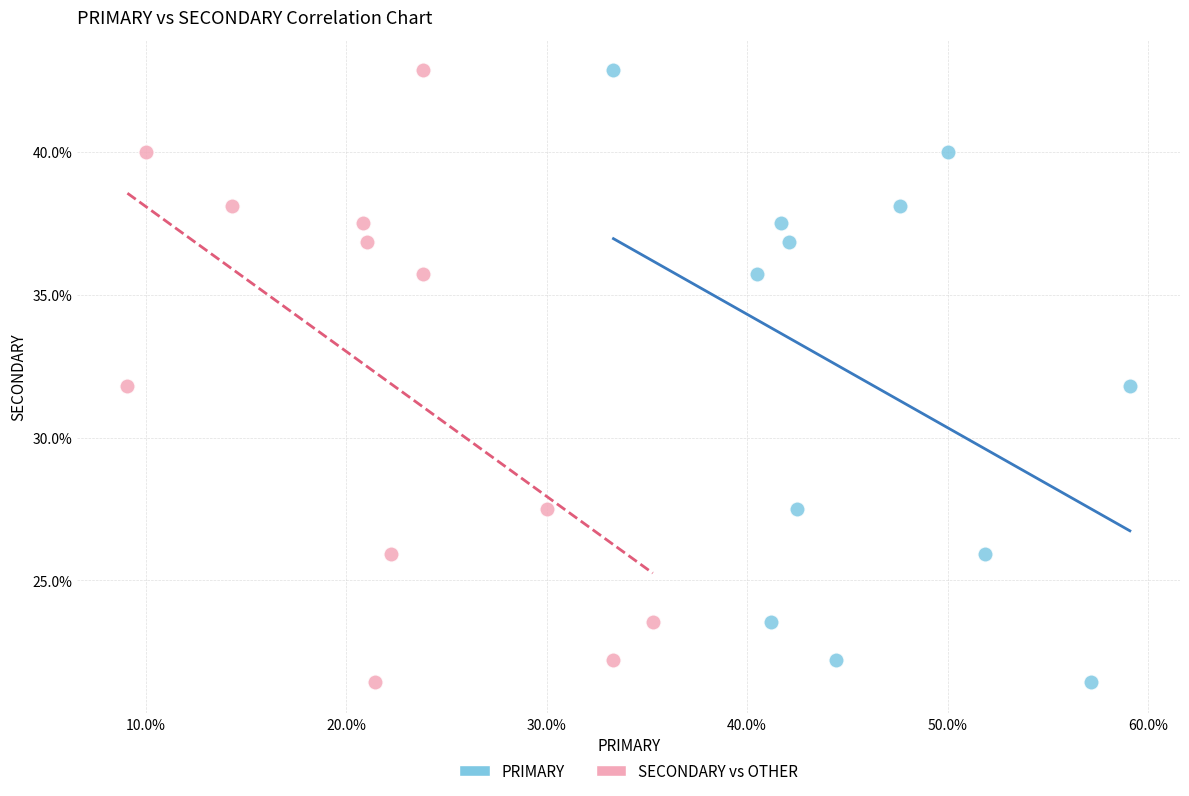

What are all the series names shown in the legend?

PRIMARY, SECONDARY vs OTHER